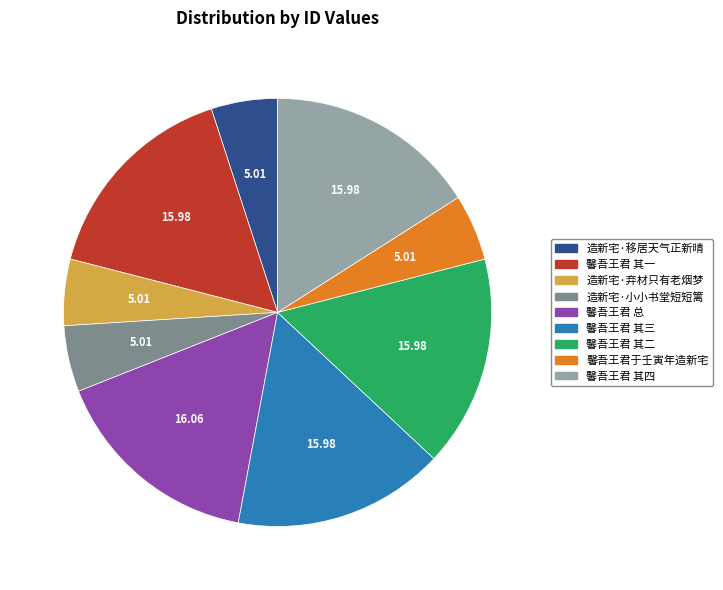

Is there any slice that represents more than half of the pie?

No